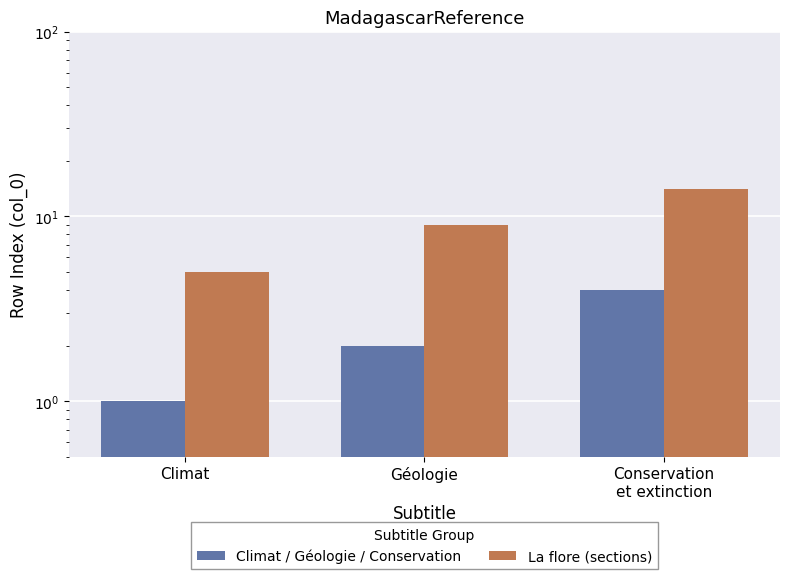

How many bars are there in each group?

2